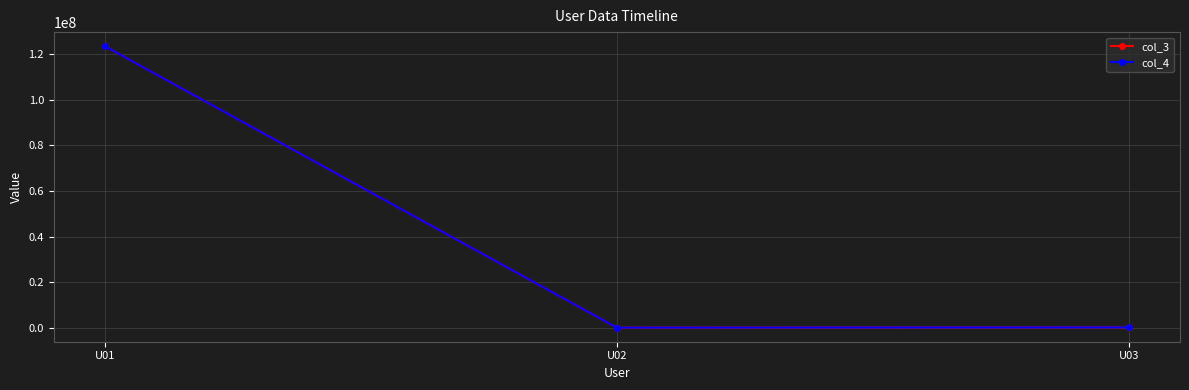

At which label does col_4 reach its peak?

U01